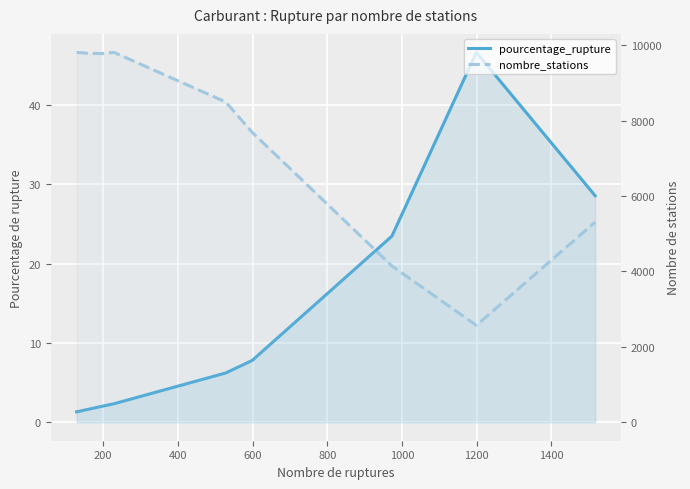

True or false: nombre_stations has more than 2 points higher than both neighbors.

False